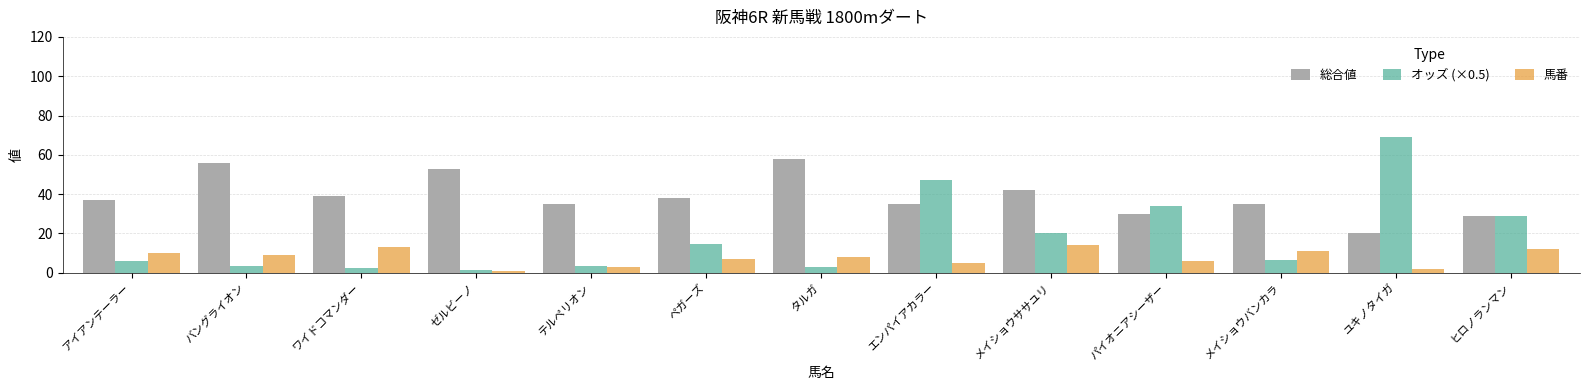

At which label is 総合値 closest to 39?

ワイドコマンダー